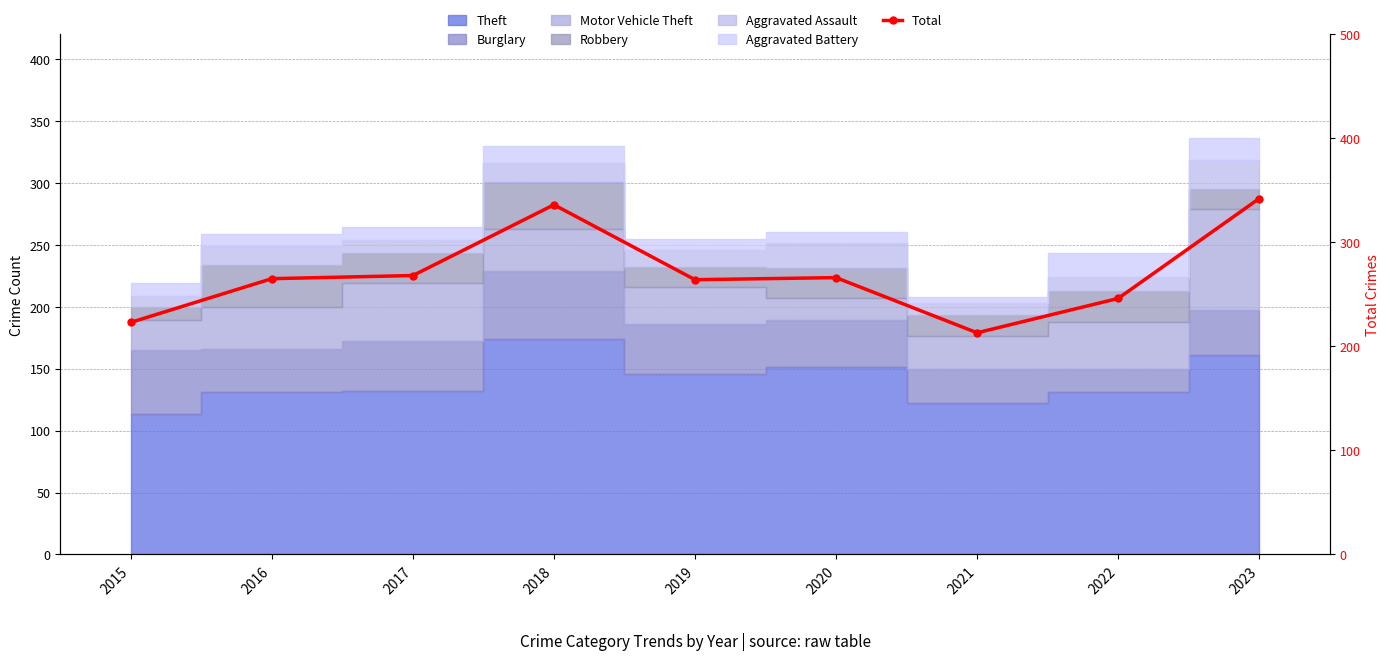

Reading left to right, what are all the values shown in this chart?

2015=223	2016=265	2017=268	2018=336	2019=264	2020=266	2021=213	2022=246	2023=342